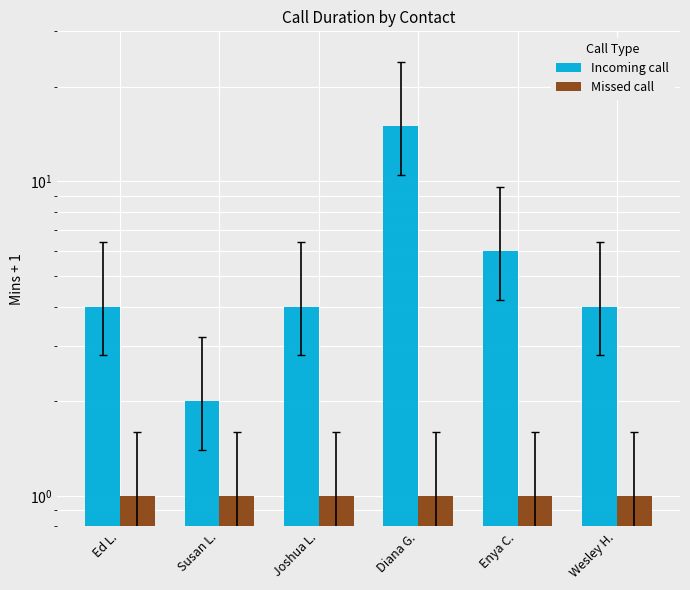

What is the value of the Incoming call bar at the 2nd from the left?

2